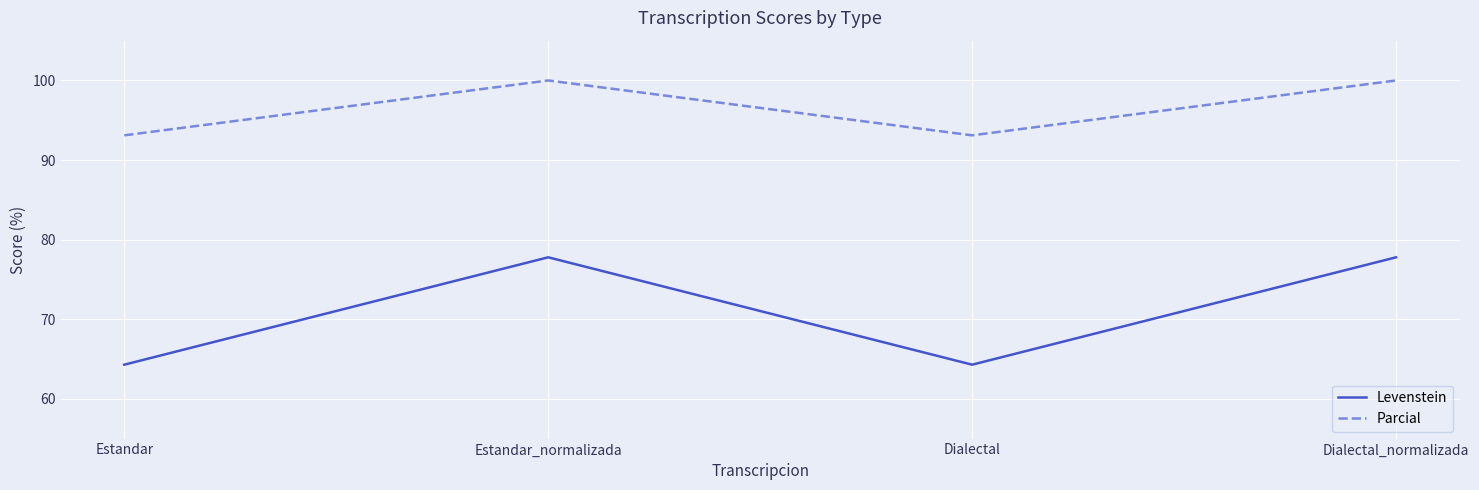

What is the difference between the maximum and minimum values in the Parcial series?

6.9